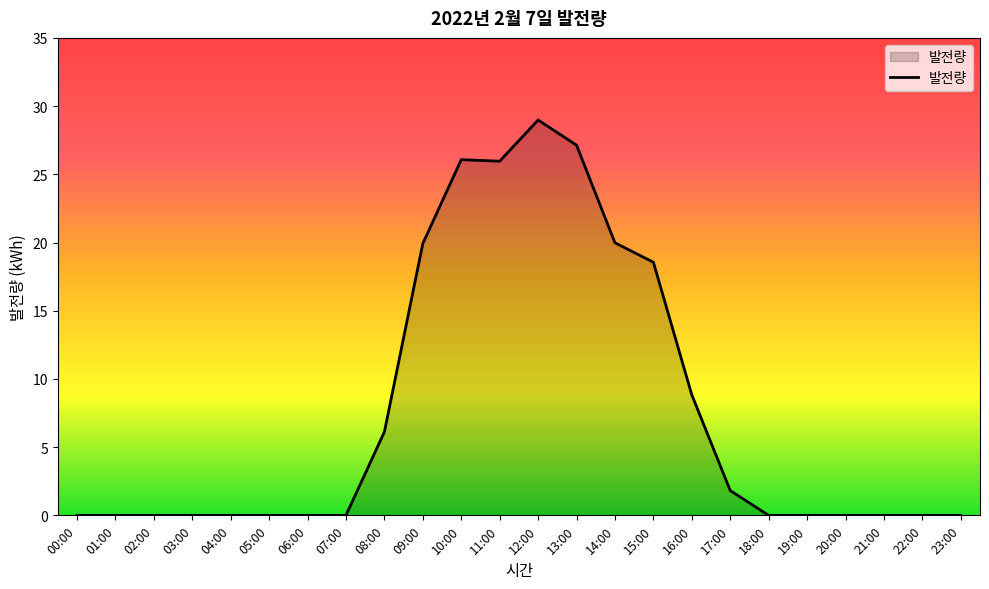

What is the sum of the values at 14:00 and 17:00?

21.8